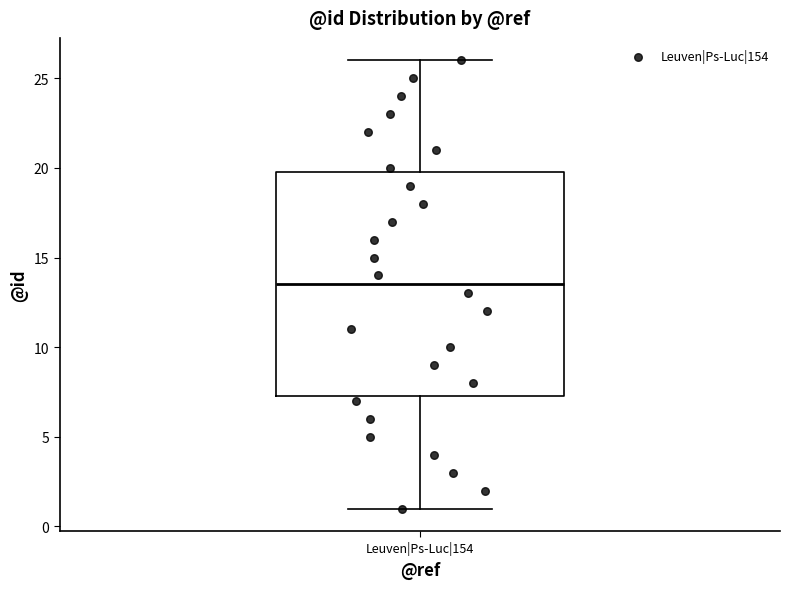

Read this box plot against the y-axis: the position of the median line, the range covered by the box, and the ends of both whiskers. The values are not printed on the chart, so give them approximately, as read against the axis.

median 13.5, box 7.5 to 20.0, whiskers 1.0 to 26.0